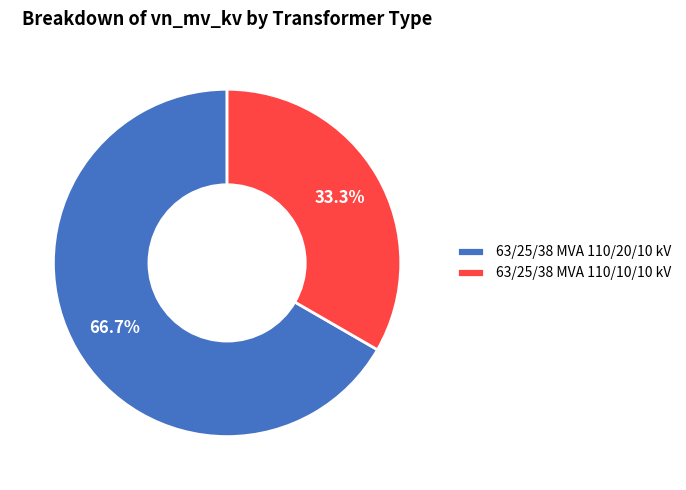

What is the ratio of the value at 63/25/38 MVA 110/20/10 kV to the value at 63/25/38 MVA 110/10/10 kV?

2.0